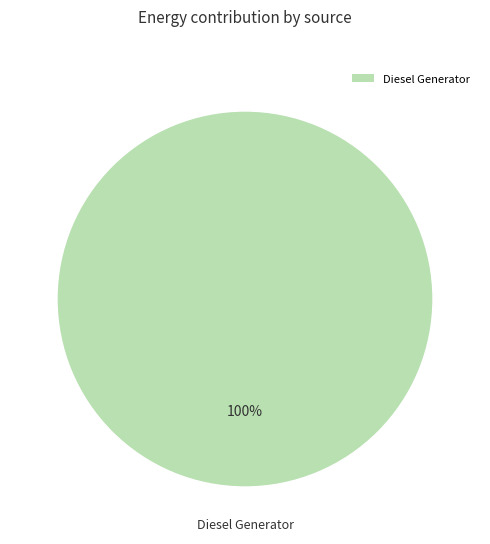

True or false: Diesel Generator accounts for 91% of the total.

False